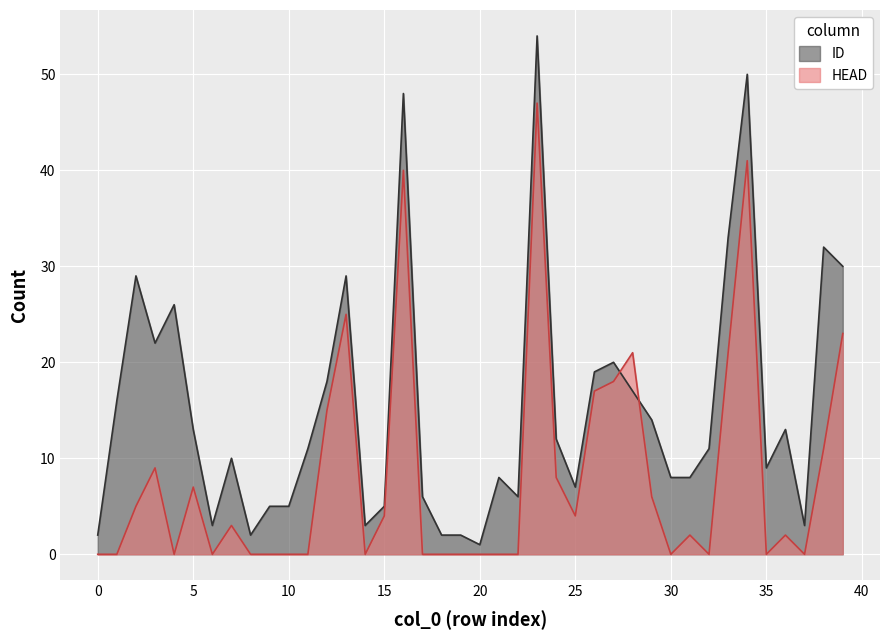

The HEAD series shows 6 at 15. True or false?

False